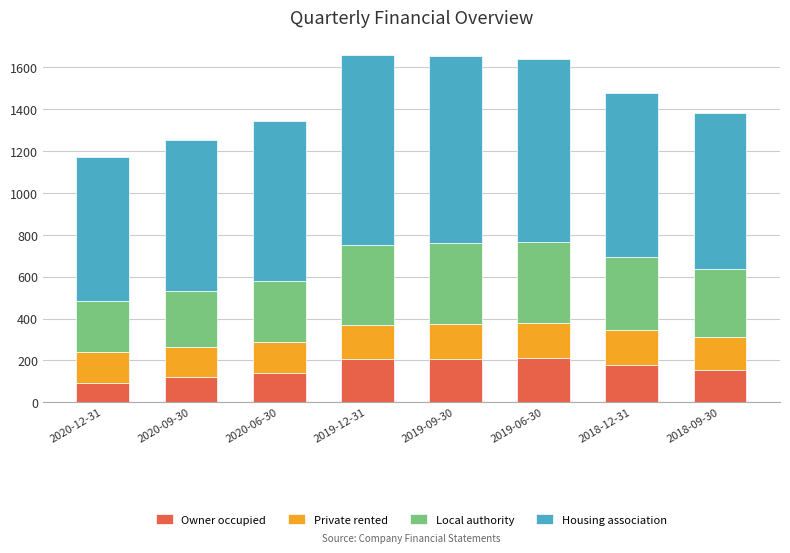

What is the difference between the Owner occupied values at 2020-12-31 and 2018-09-30?

59.6